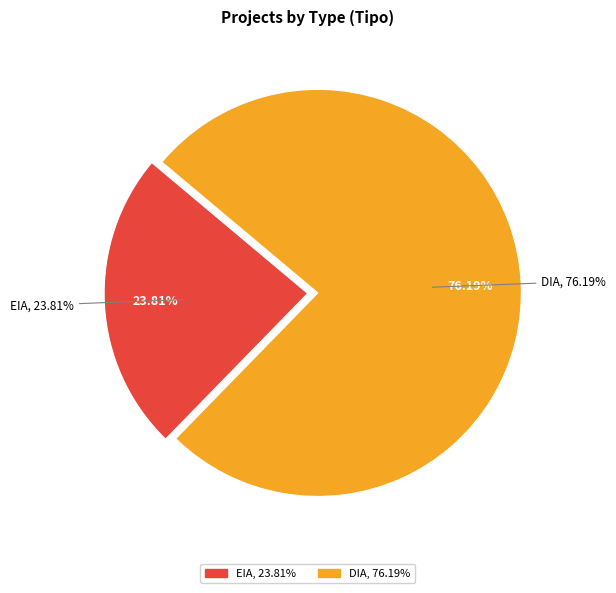

How much of the chart is everything except DIA?

23.8%